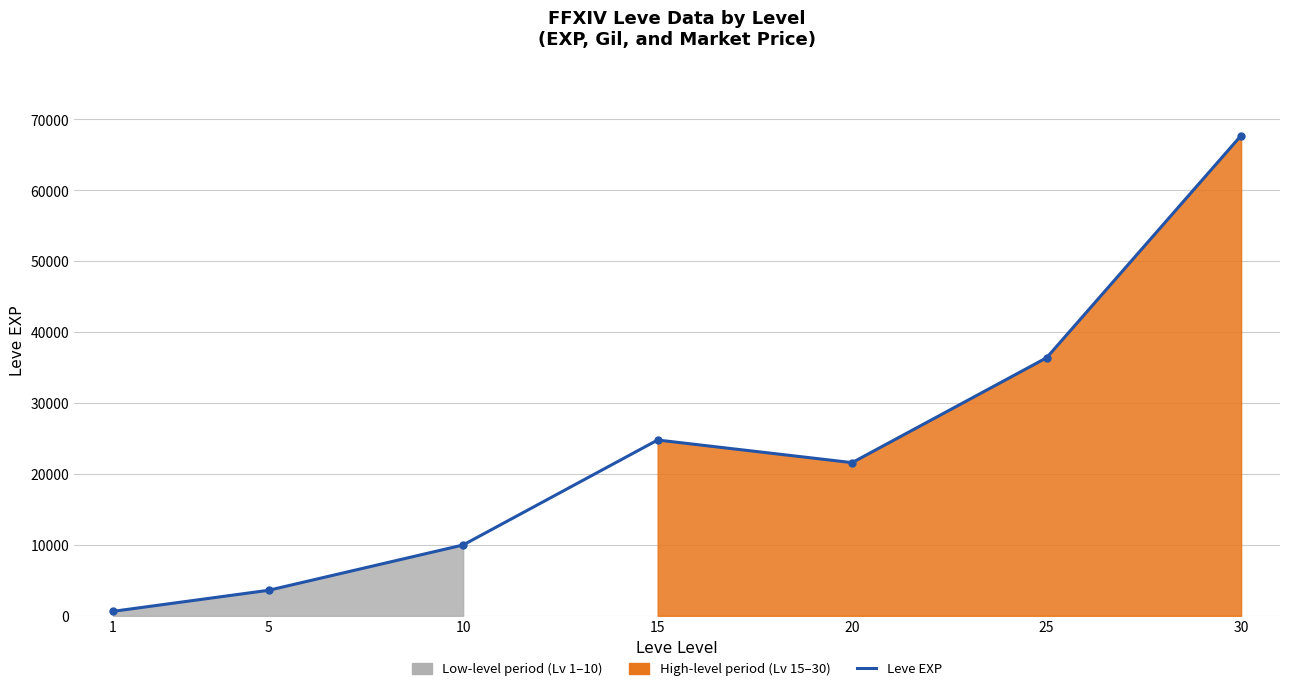

Does the chart display data point markers on the line(s)?

Yes